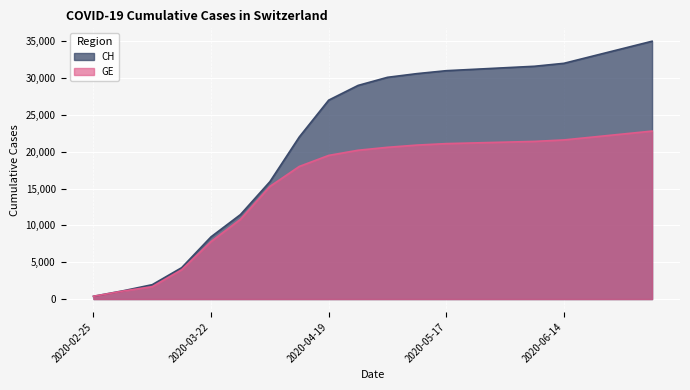

What is the difference between the maximum and minimum values in the GE series?

22425